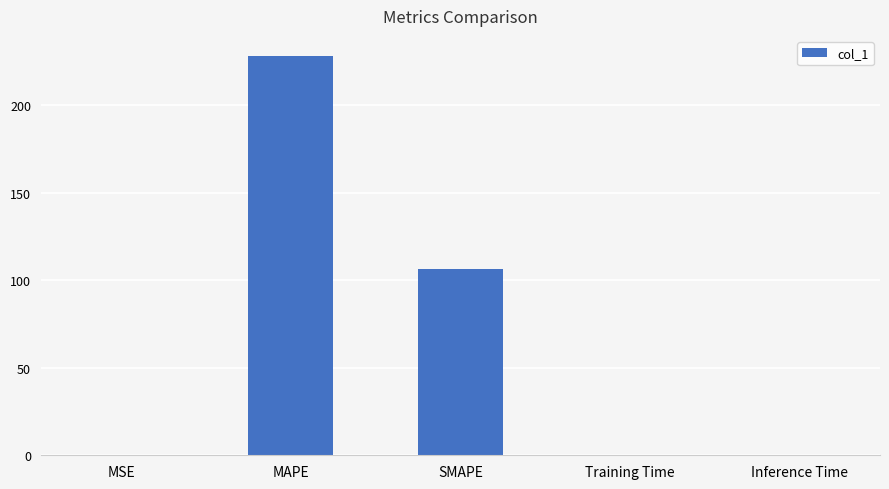

Does the chart contain stacked bars?

No